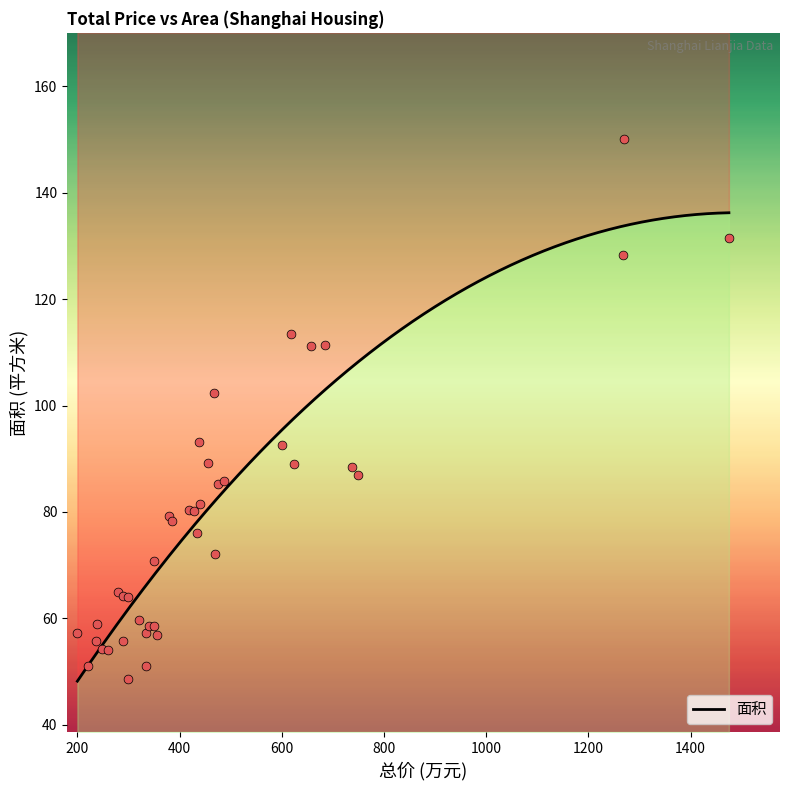

What is the ratio of the value at 429 to the value at 618?

0.7